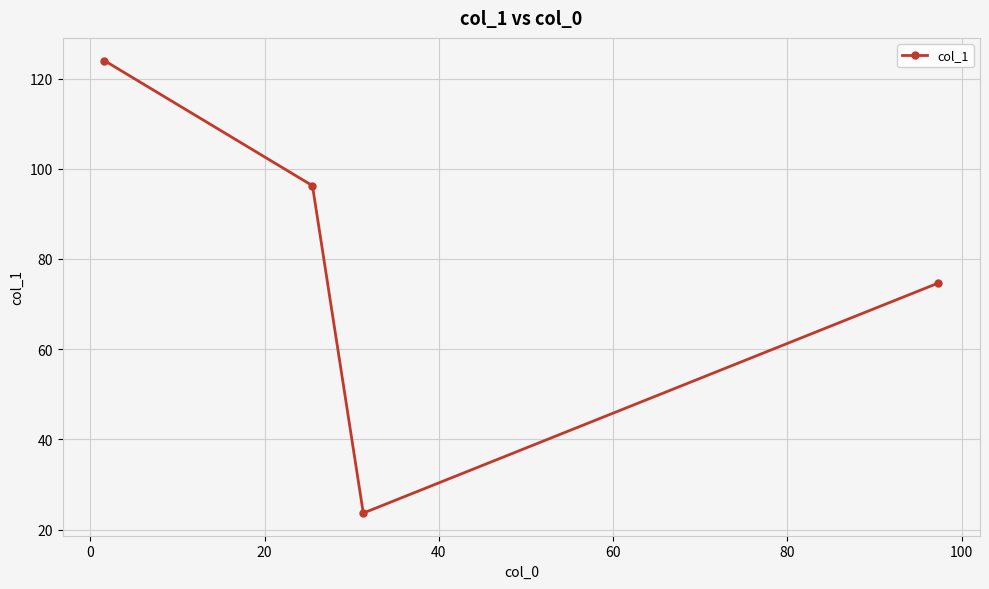

What is the value of the 1st point from the left?

124.0